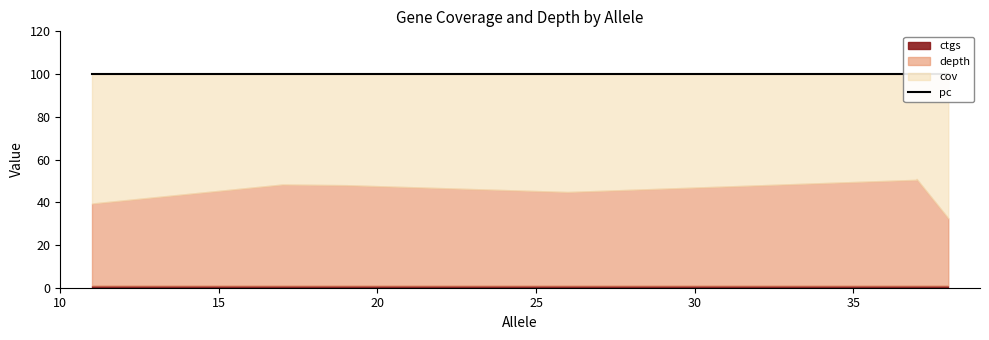

What is the sum of all pc values?

700.0